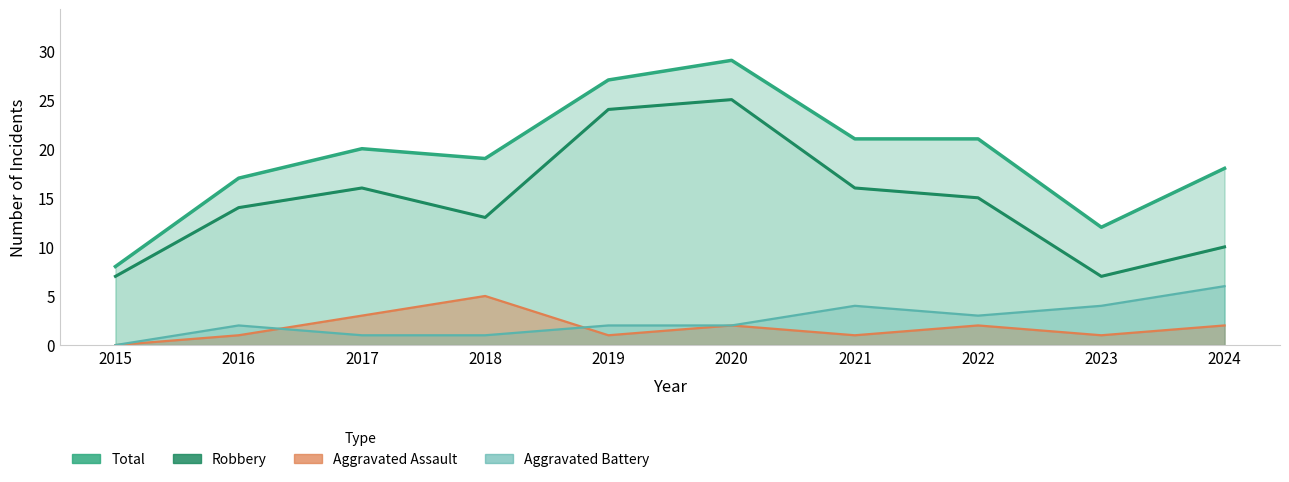

Is the value of Total at 2015 greater than the value of Aggravated Assault at 2018?

Yes